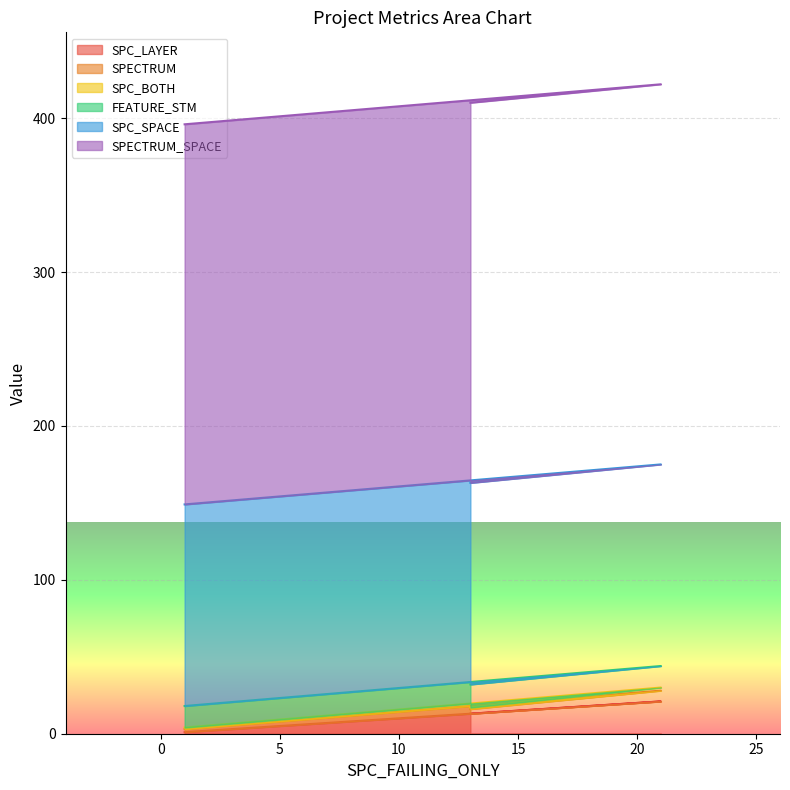

The SPC_BOTH series shows 2 at 21. True or false?

True